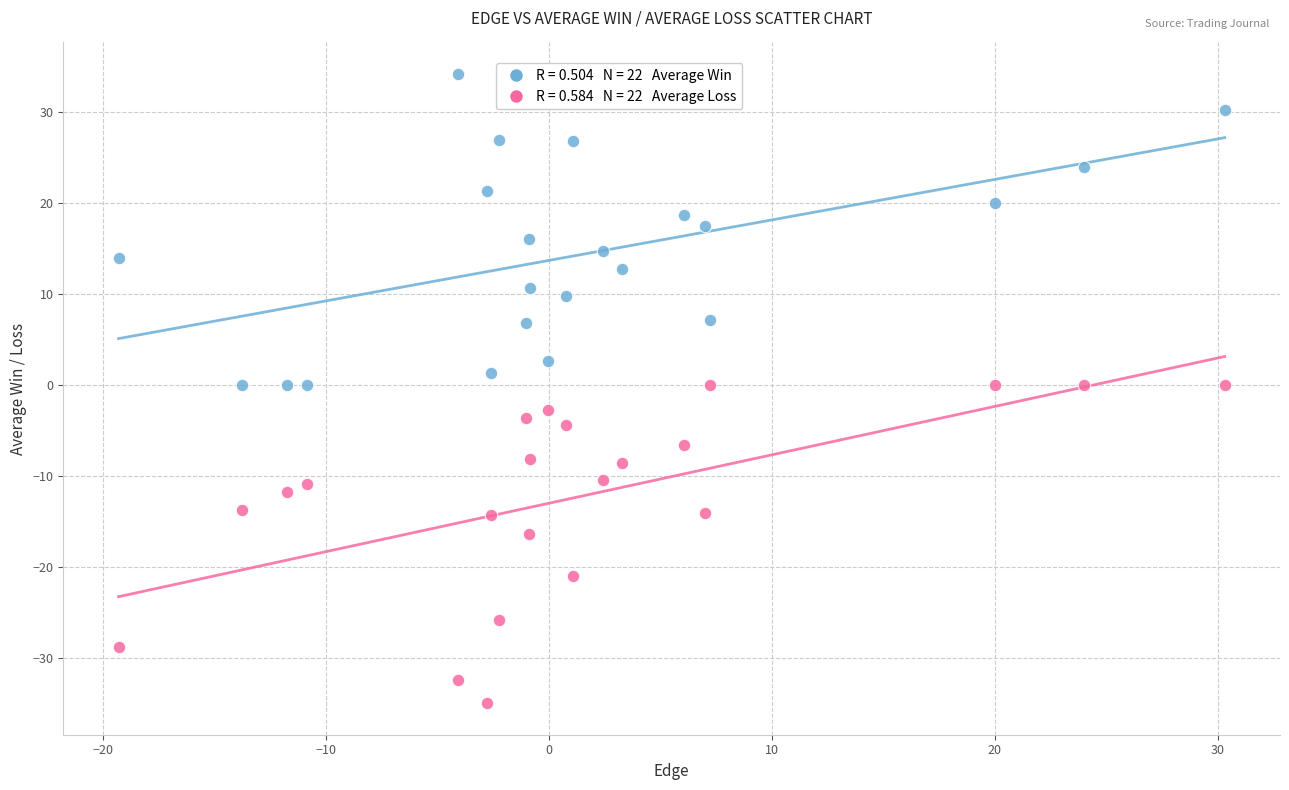

Across all data points, what is the range of X values (max minus min)?

49.6